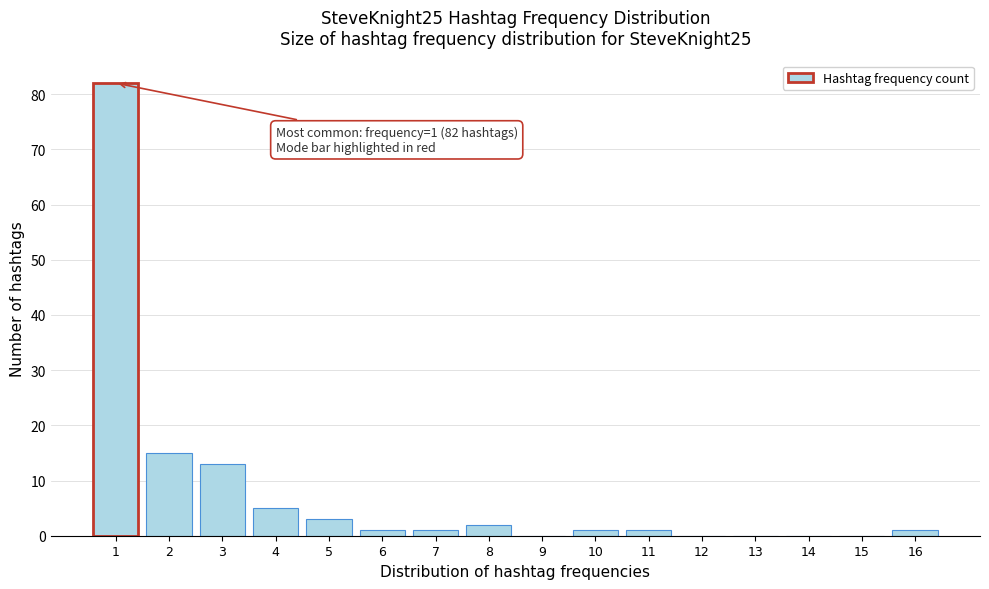

Reading left to right, what are all the values shown in this chart?

1=82	2=15	3=13	4=5	5=3	6=1	7=1	8=2	9=0	10=1	11=1	12=0	13=0	14=0	15=0	16=1